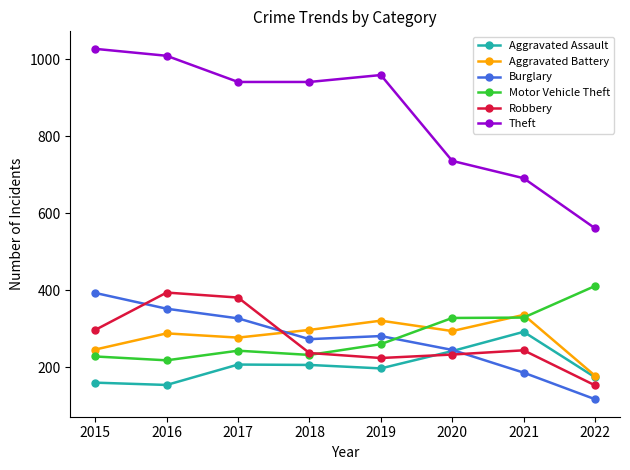

At which label does Aggravated Battery first exceed 294?

2018